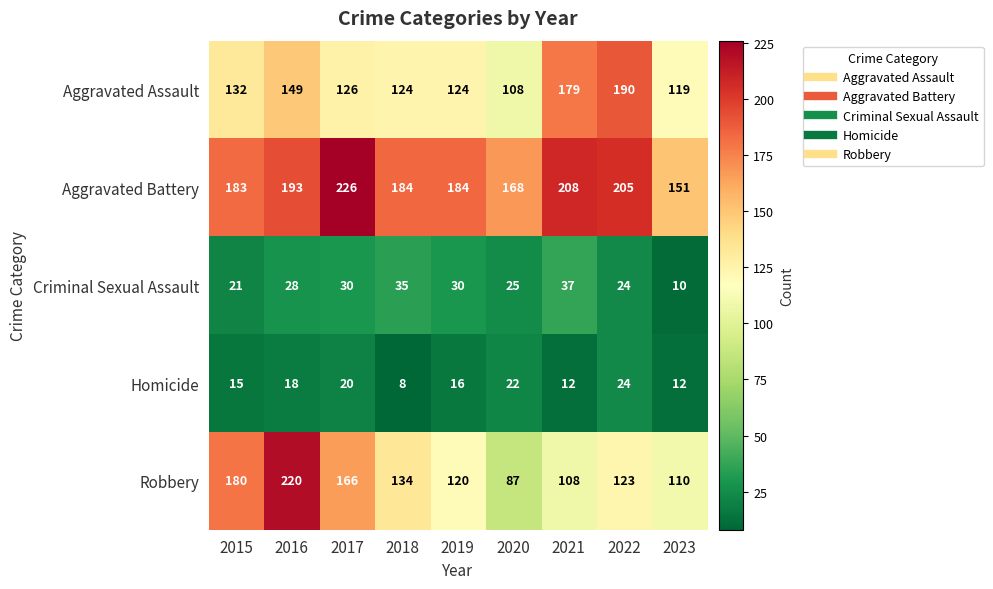

The value of Homicide at 2018 is 8. True or false?

True